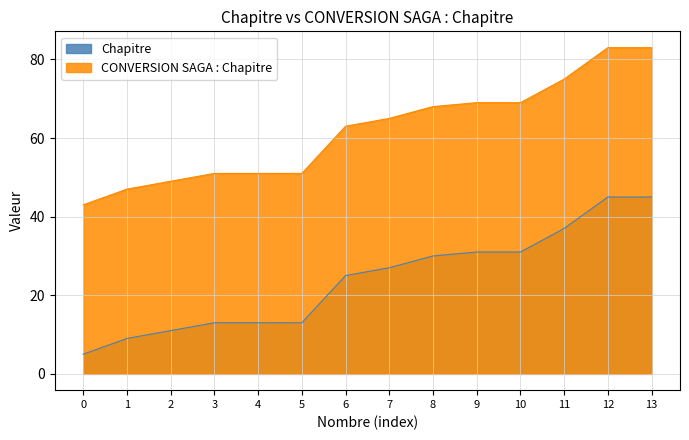

Reading left to right, extract all data points from this chart.

Chapitre: 5	9	11	13	13	13	25	27	30	31	31	37	45	45
CONVERSION SAGA : Chapitre: 43	47	49	51	51	51	63	65	68	69	69	75	83	83